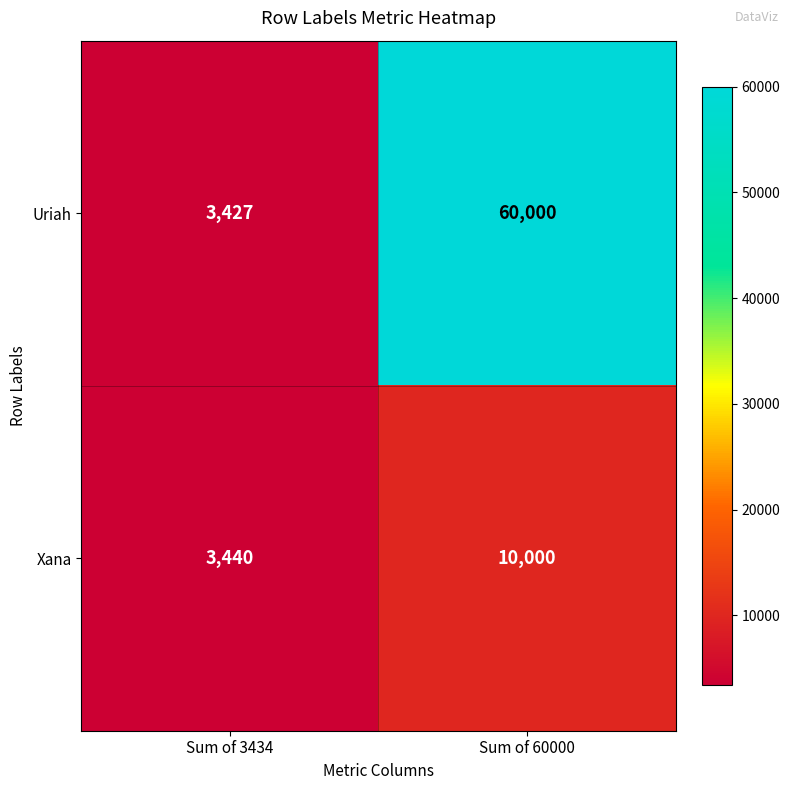

Which series has the largest total across all categories?

Uriah